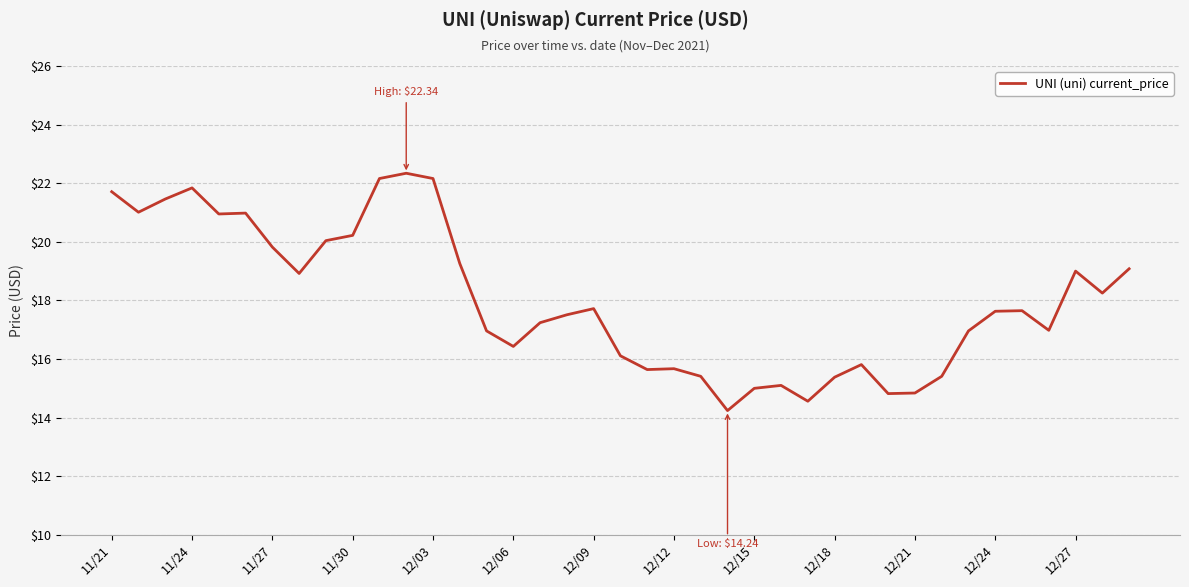

Does the chart display data point markers on the line(s)?

No